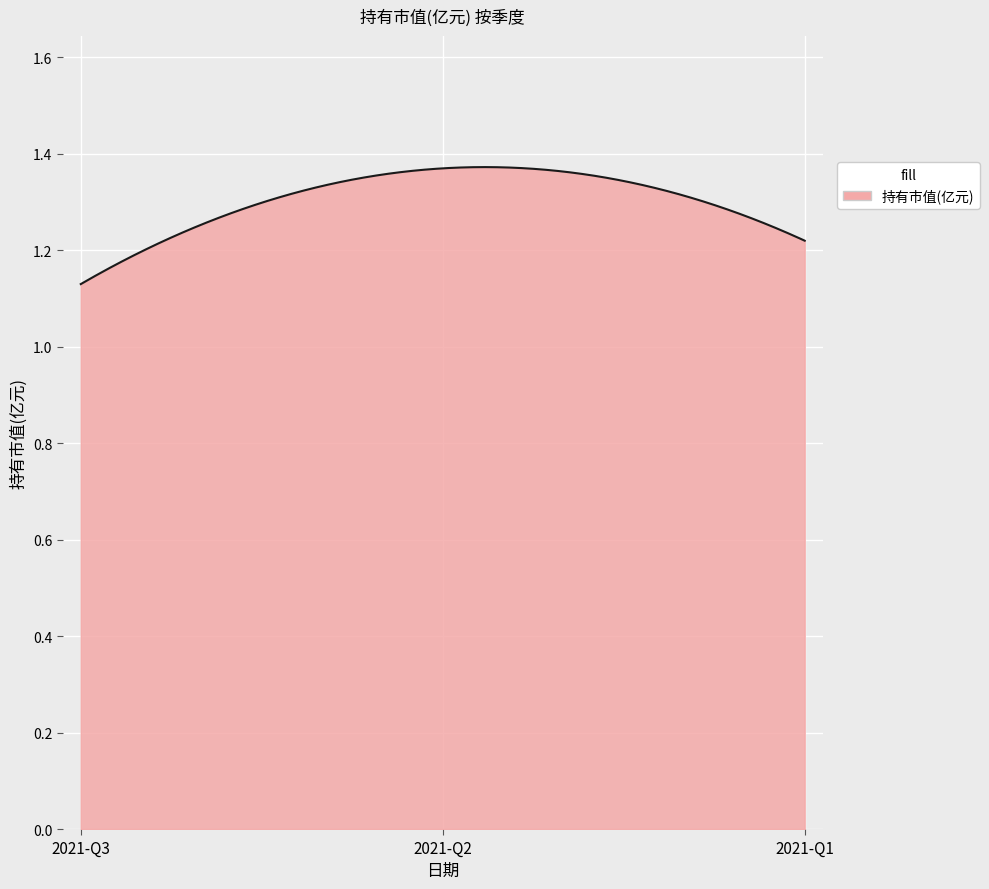

Rank the categories by value from lowest to highest.

2021-Q3, 2021-Q1, 2021-Q2